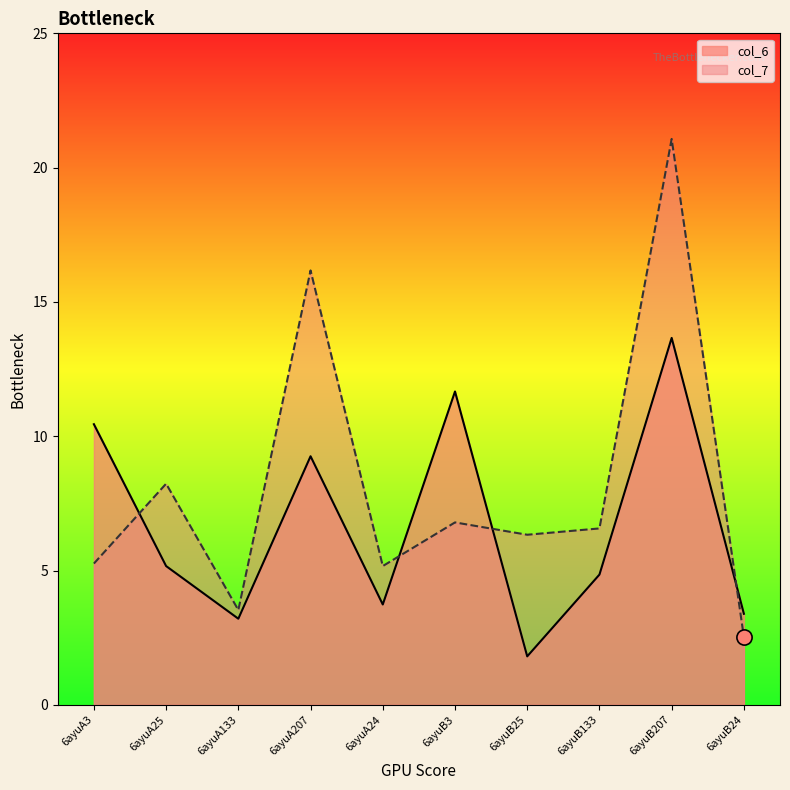

Which series has the largest total across all categories?

col_7